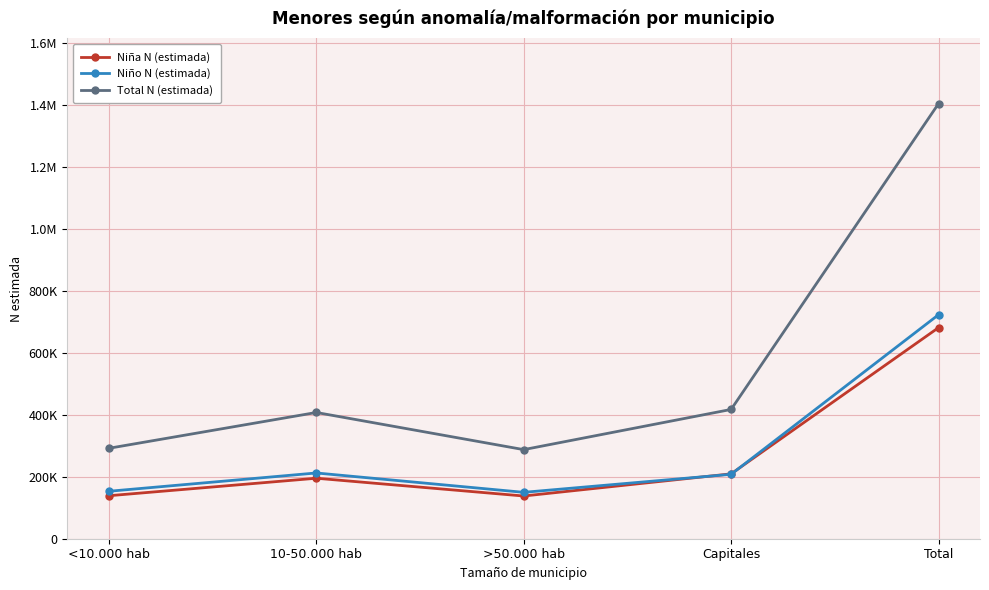

Between 10-50.000 hab and Total, which is larger?

Total